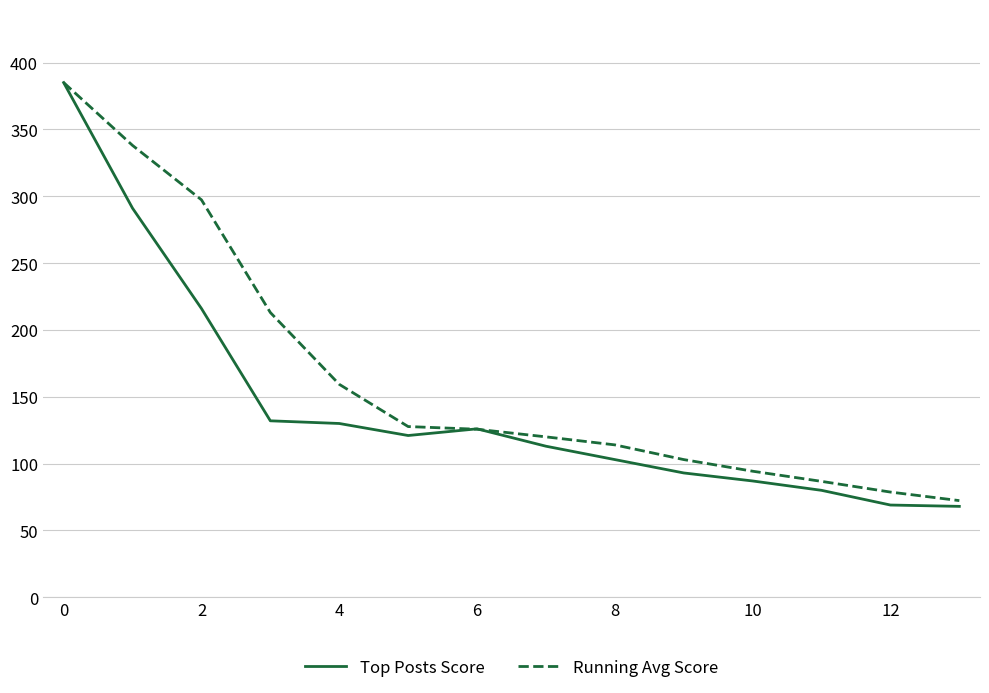

Which series has the largest range (max minus min)?

Top Posts Score